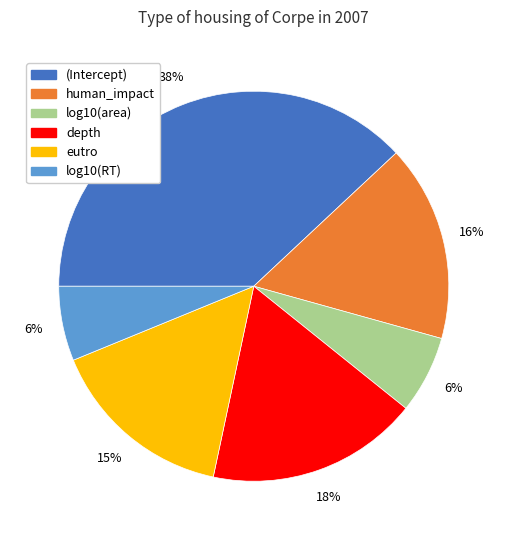

What percentage is the log10(area) slice, to the nearest percent?

6%